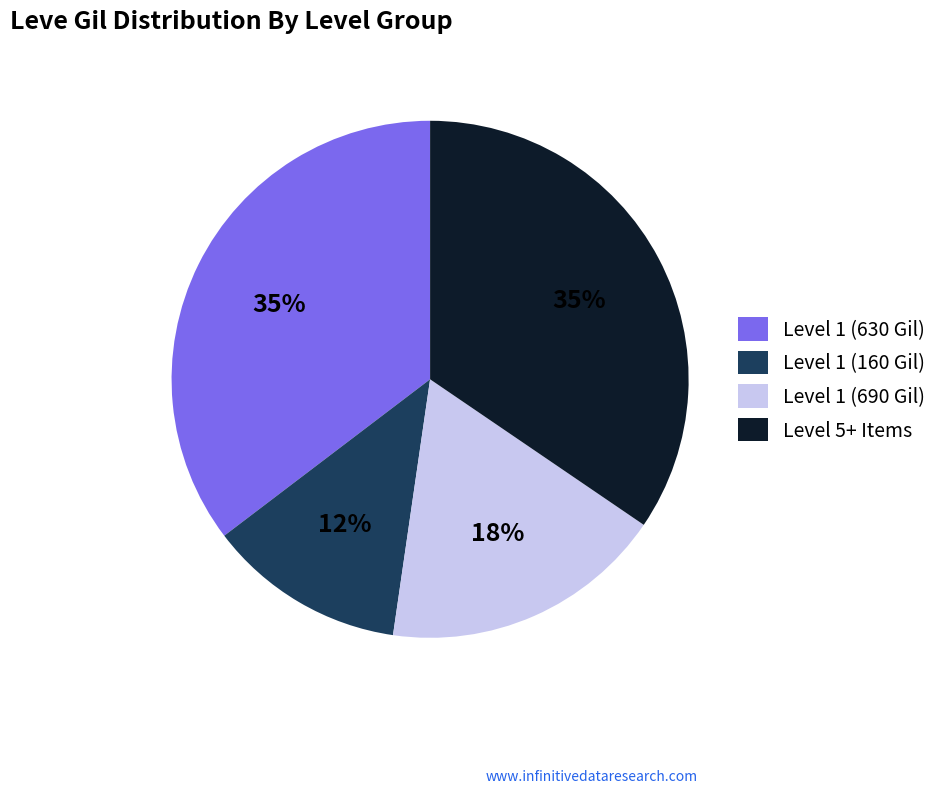

Combined, do Level 1 (160 Gil) and Level 5+ Items account for over 50%?

No